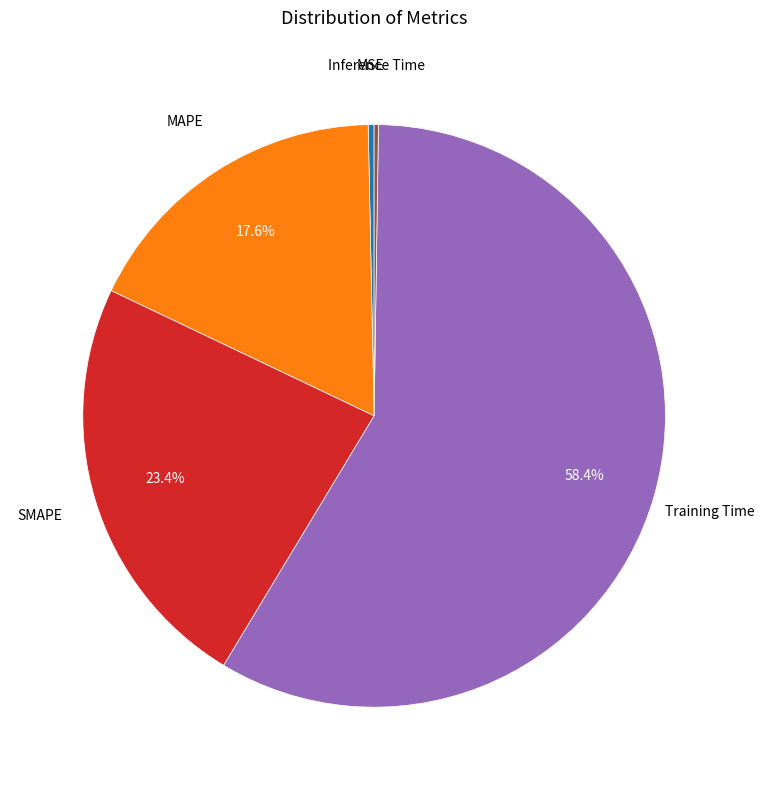

Is there a majority slice in this chart?

Yes